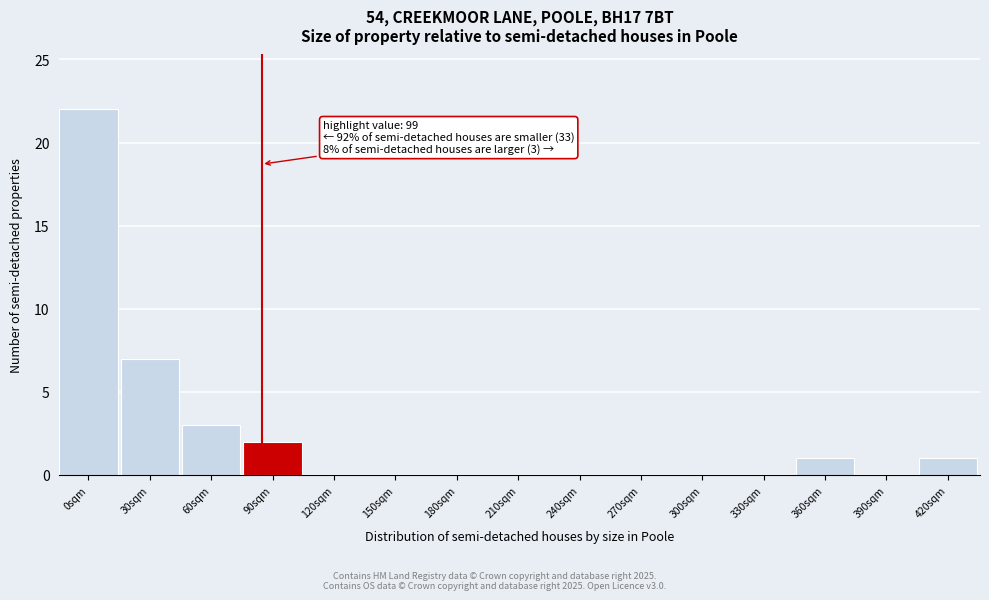

Reading right to left, list all the values displayed in this chart.

420sqm=1	390sqm=0	360sqm=1	330sqm=0	300sqm=0	270sqm=0	240sqm=0	210sqm=0	180sqm=0	150sqm=0	120sqm=0	90sqm=2	60sqm=3	30sqm=7	0sqm=22